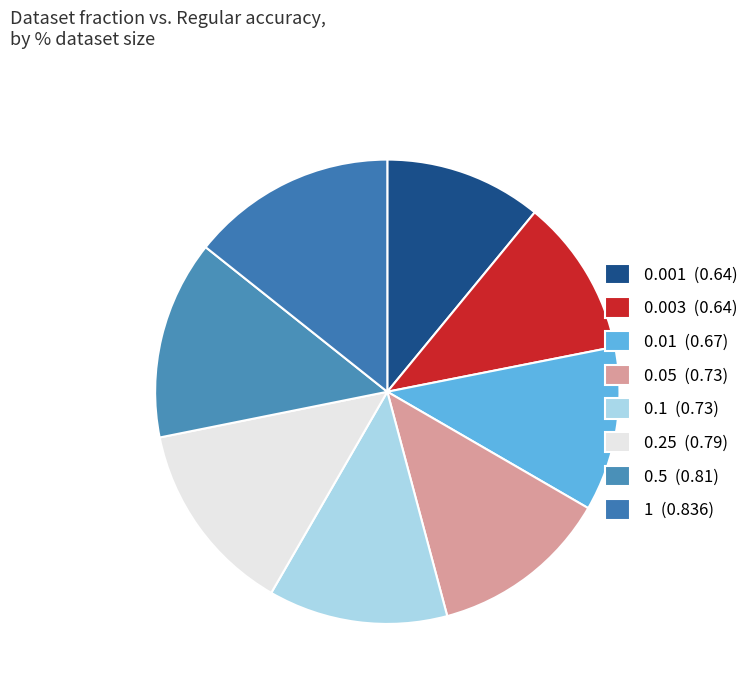

How many segments does this pie chart have?

8